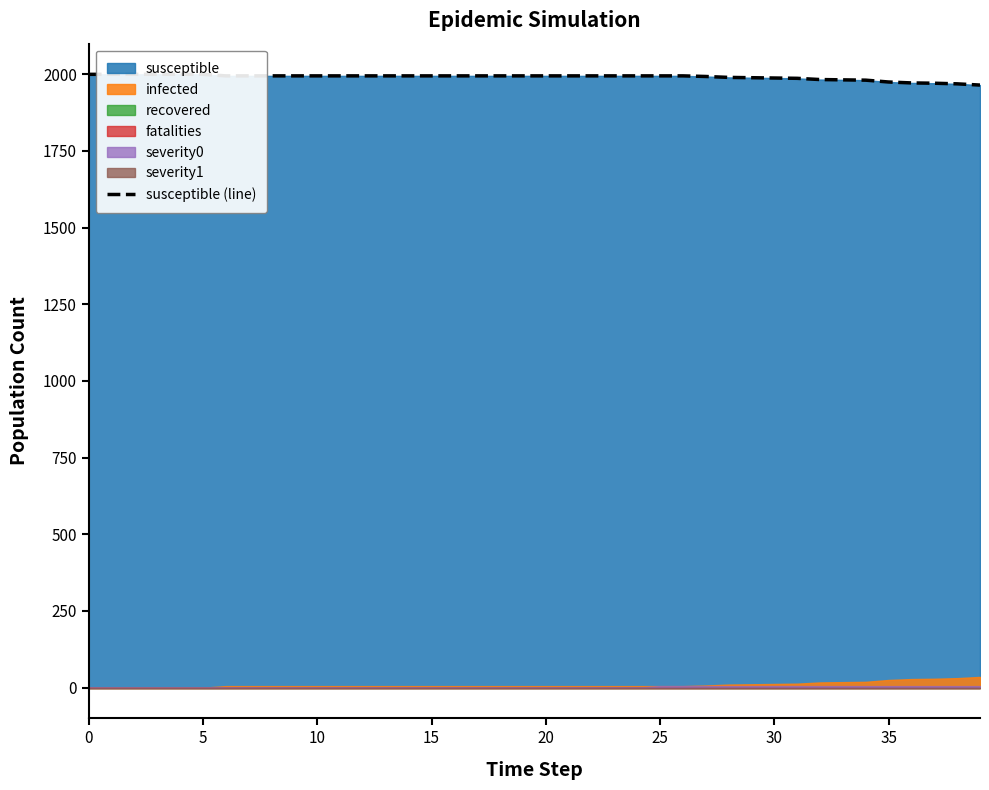

The value at 15 is 3437. True or false?

False